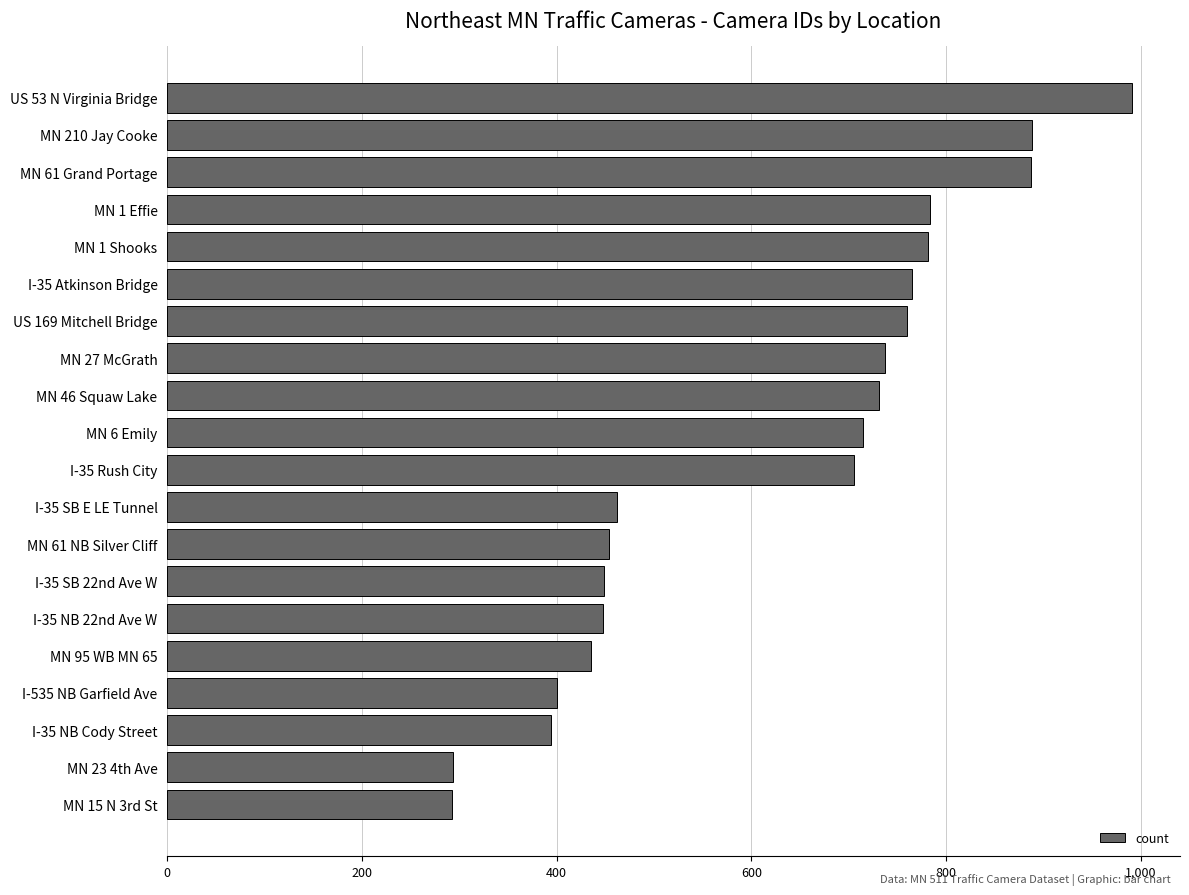

What is the label of the 13th bar from the top?

MN 61 NB Silver Cliff